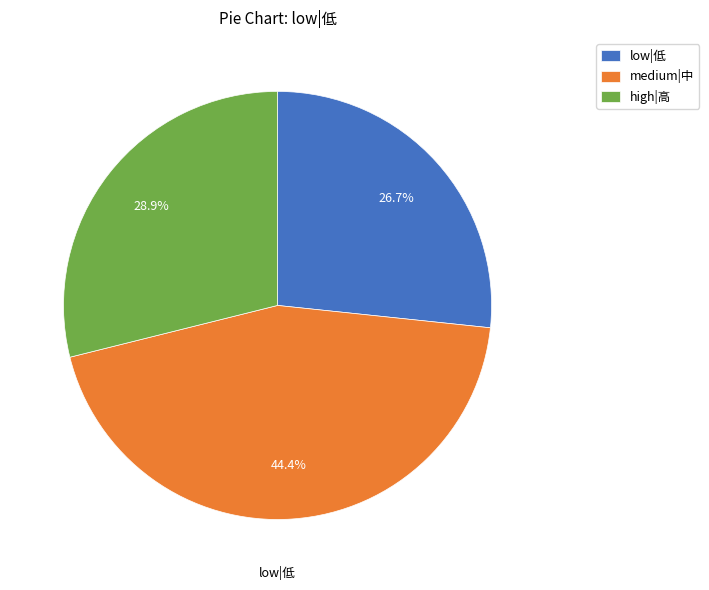

Which slice is the smallest?

low|低